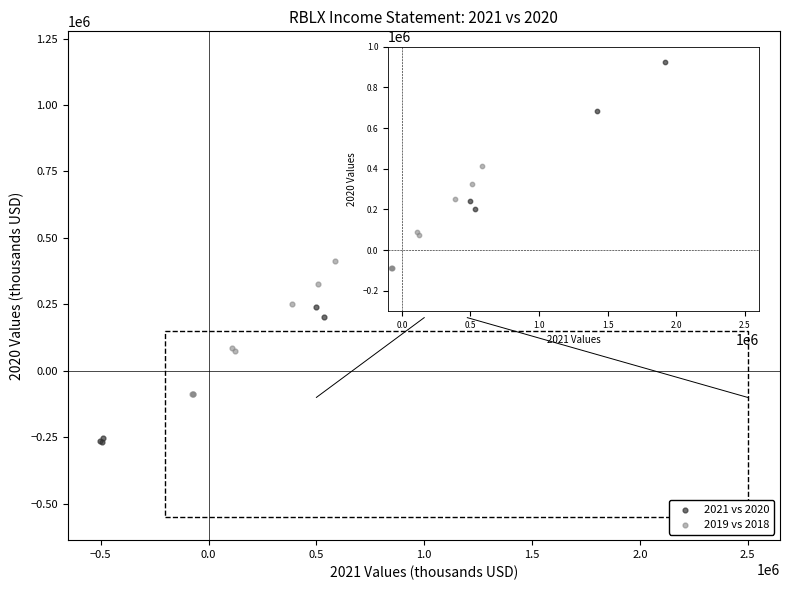

Which series contains the highest Y value?

2021 vs 2020